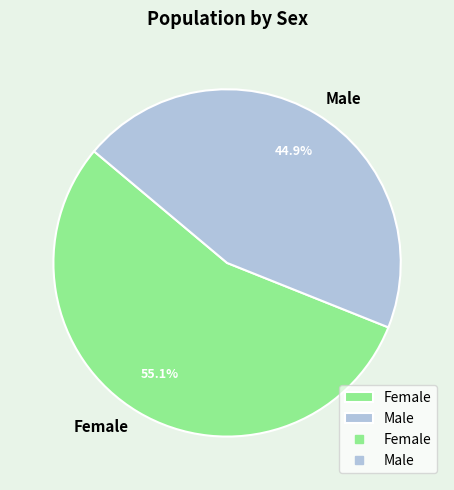

Is there a majority slice in this chart?

Yes